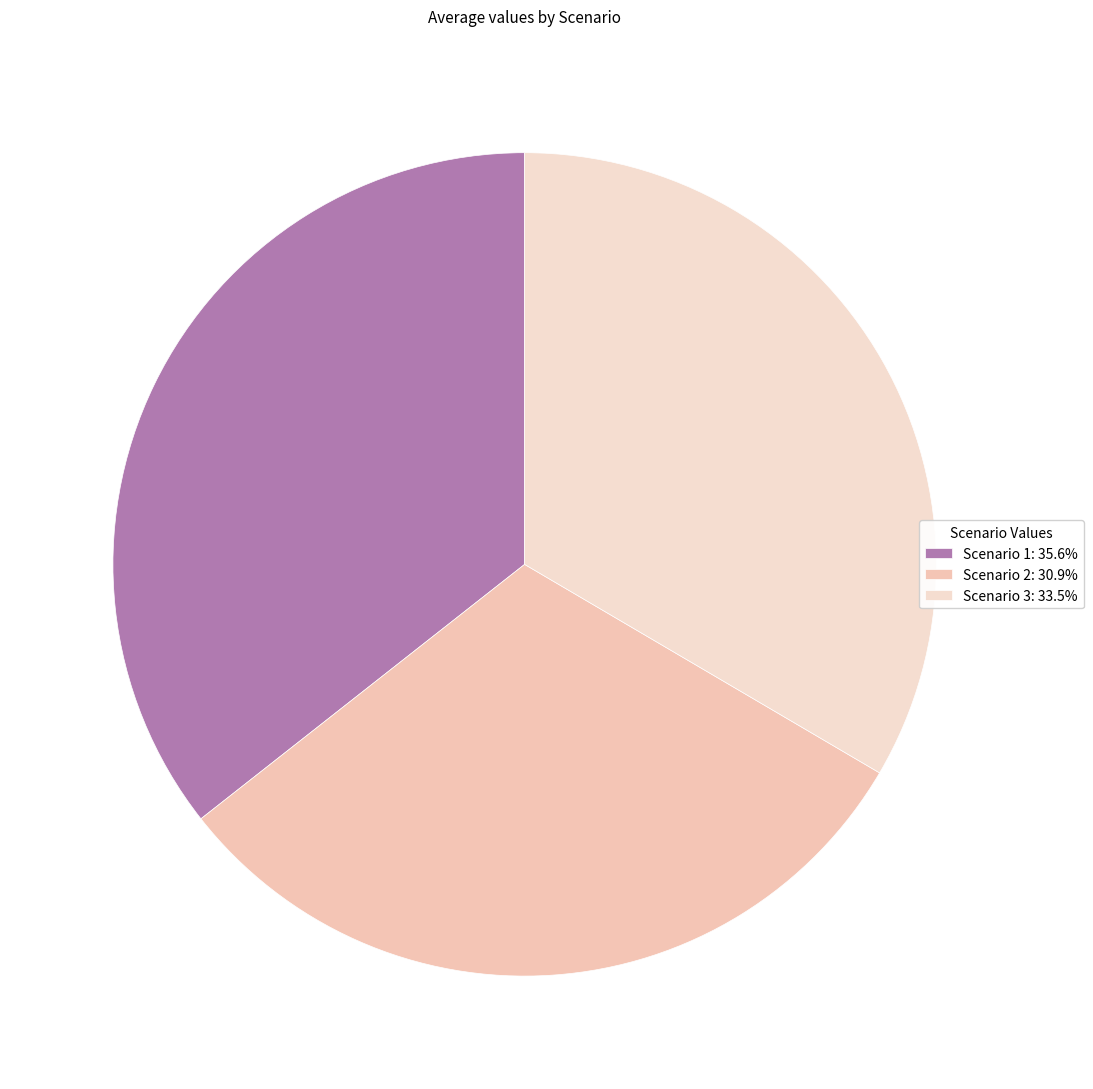

To the nearest percent, what is the difference between the Scenario 3 and Scenario 1 slice percentages?

2%